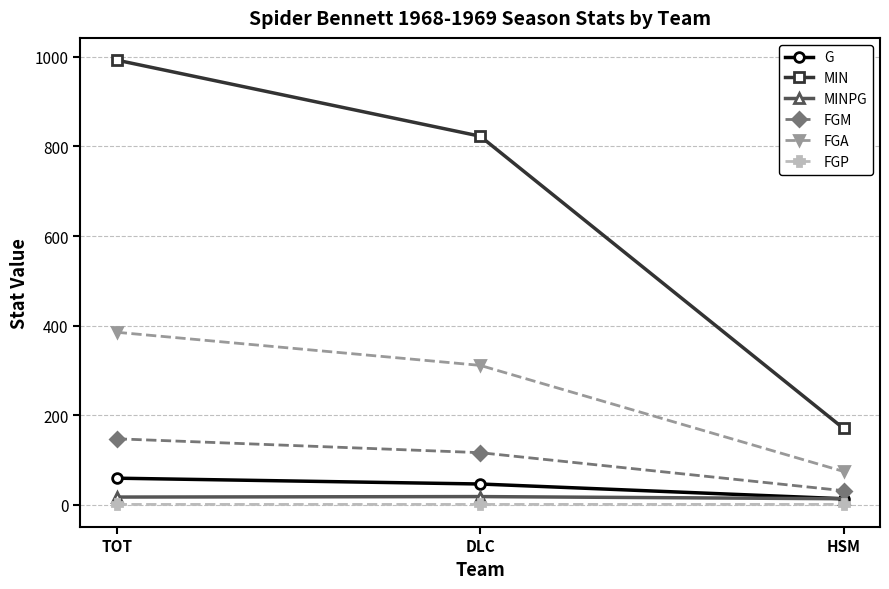

The value of FGP at HSM is 0.4. True or false?

True